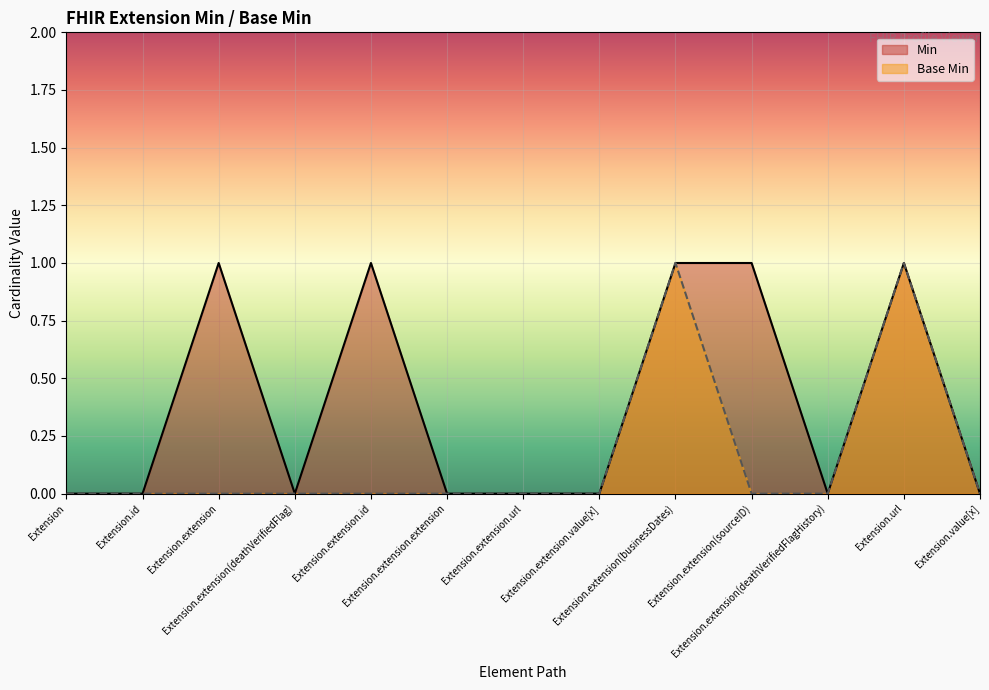

What are all the series names shown in the legend?

Min, Base Min